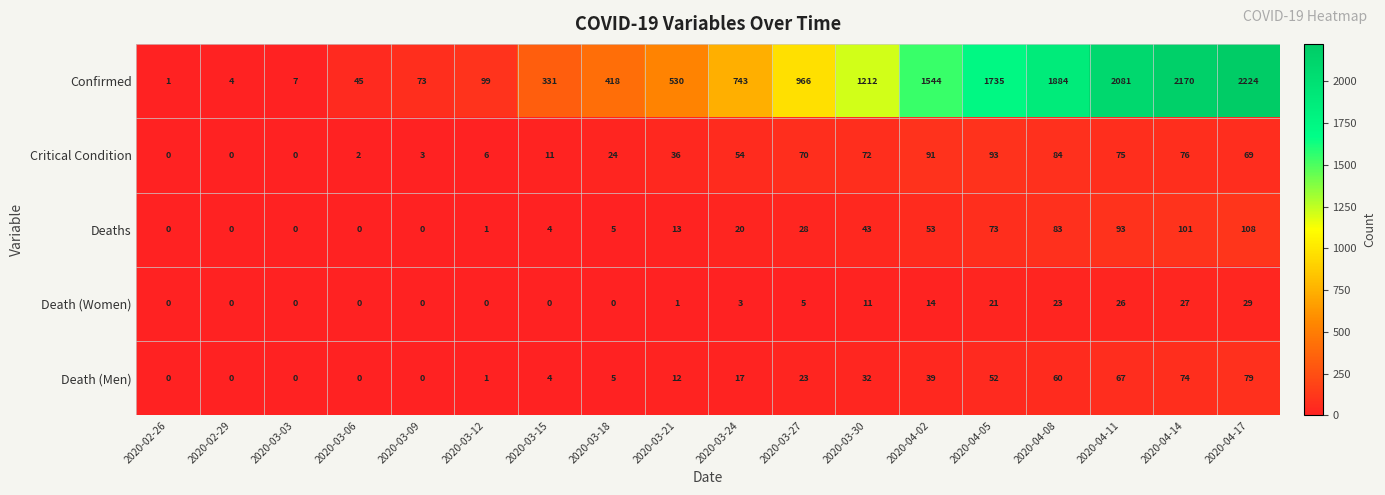

How many data points does each series have?

18